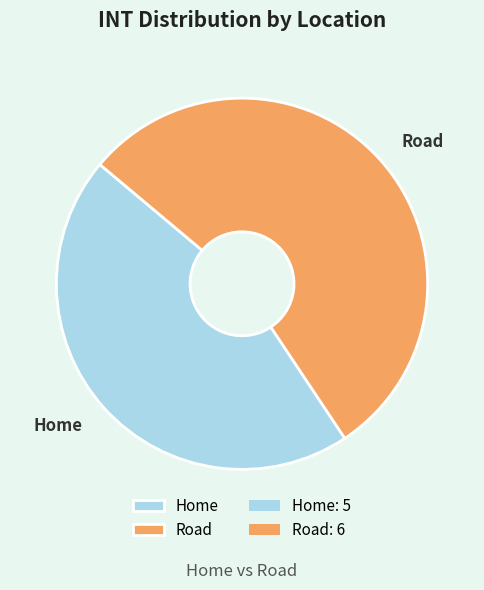

Which has a higher value, Road or Home?

Road